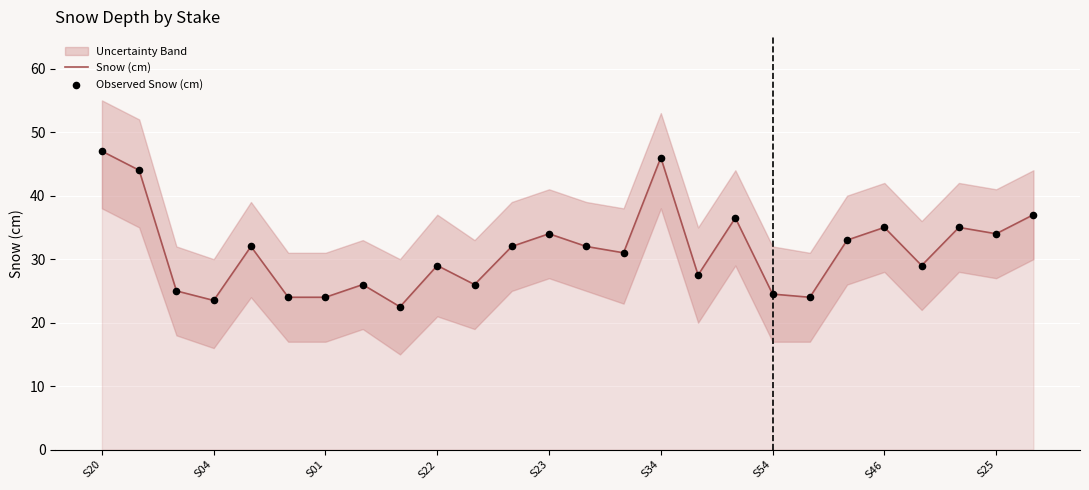

Which series has the largest total across all categories?

Snow (cm)